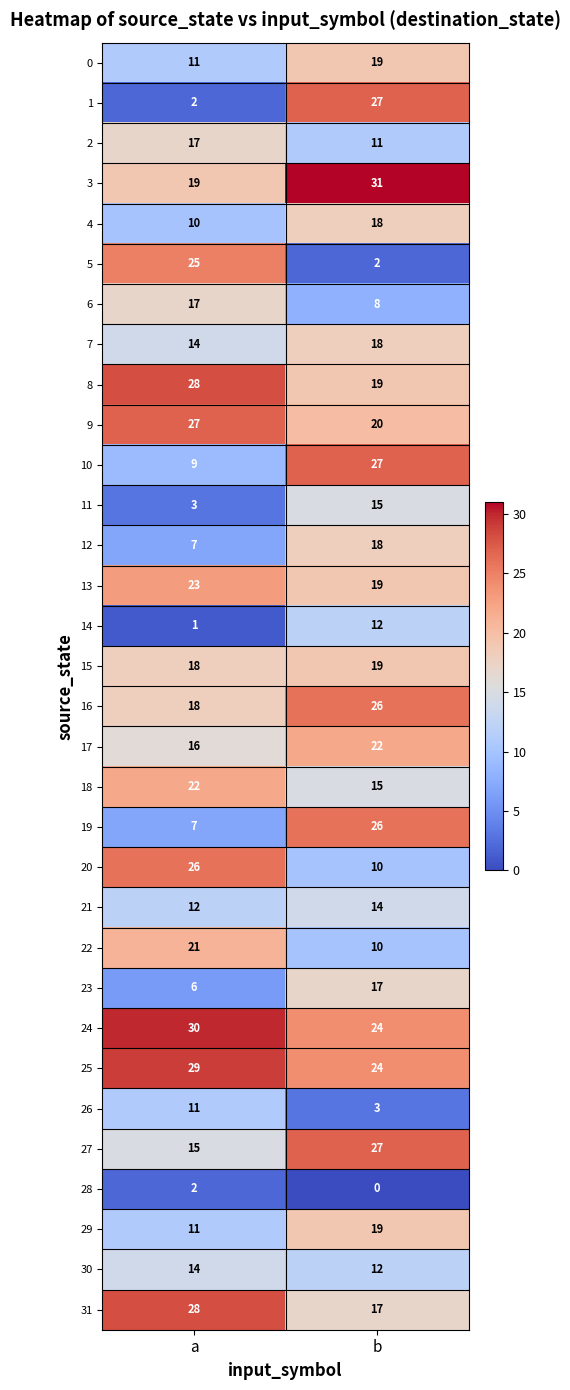

Read the 8 value at a.

28